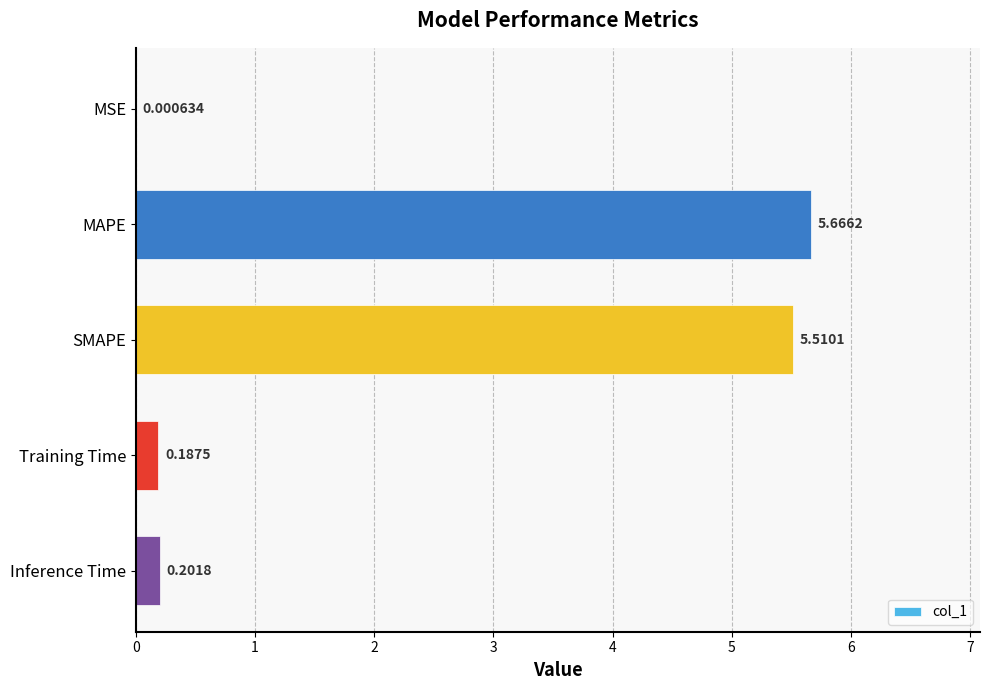

What is the average value?

2.3